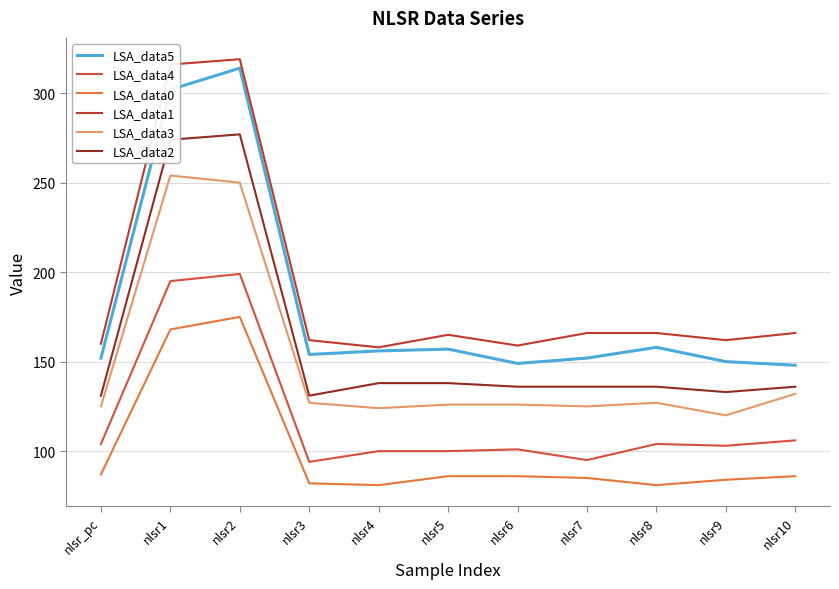

Which series changed the most between nlsr2 and nlsr5?

LSA_data5